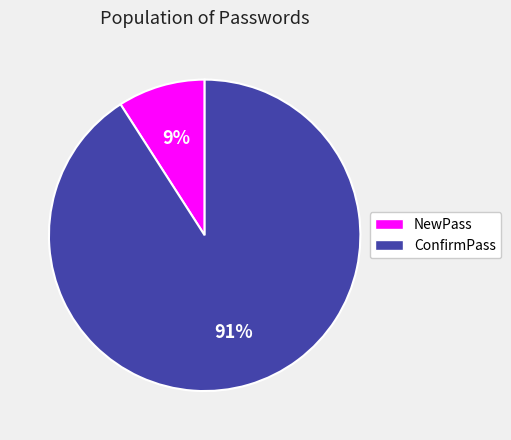

To the nearest percent, what is the average slice percentage?

50%